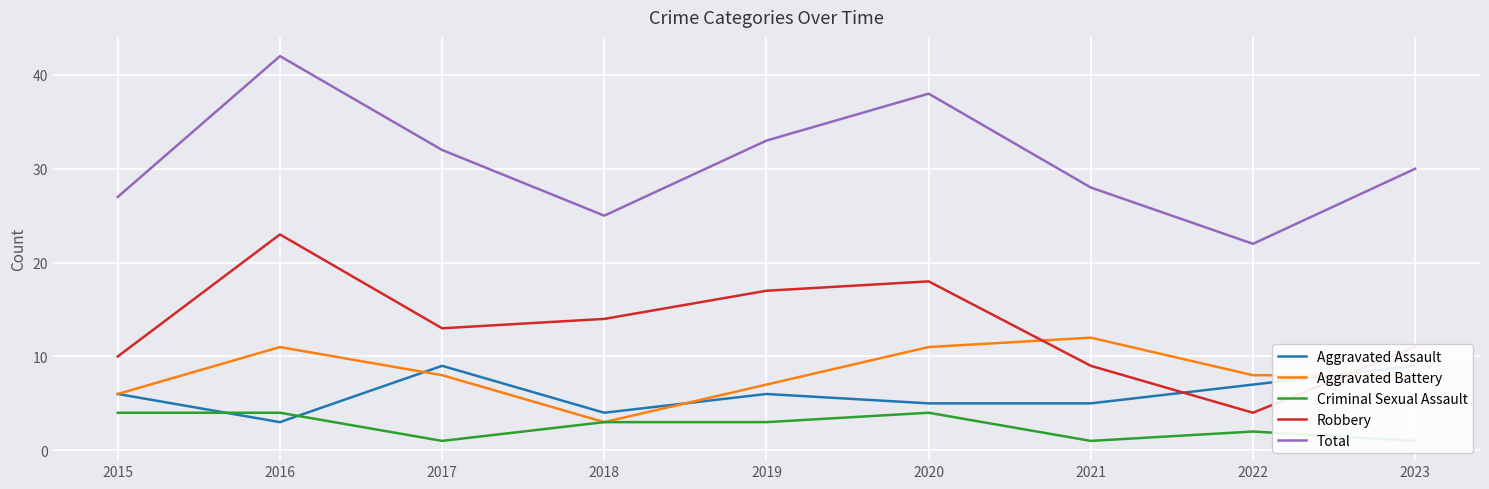

Which series ends up on top after the final intersection of Aggravated Battery and Robbery?

Robbery